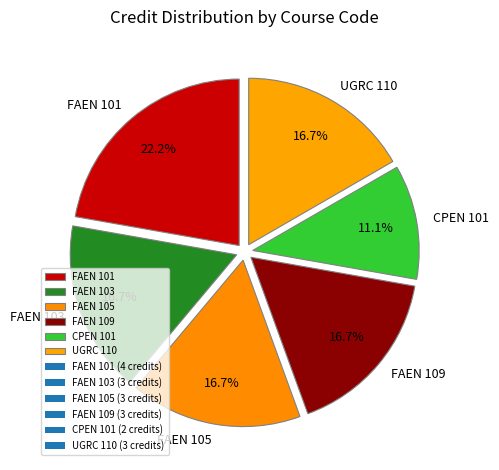

True or false: UGRC 110 accounts for 22% of the total.

False